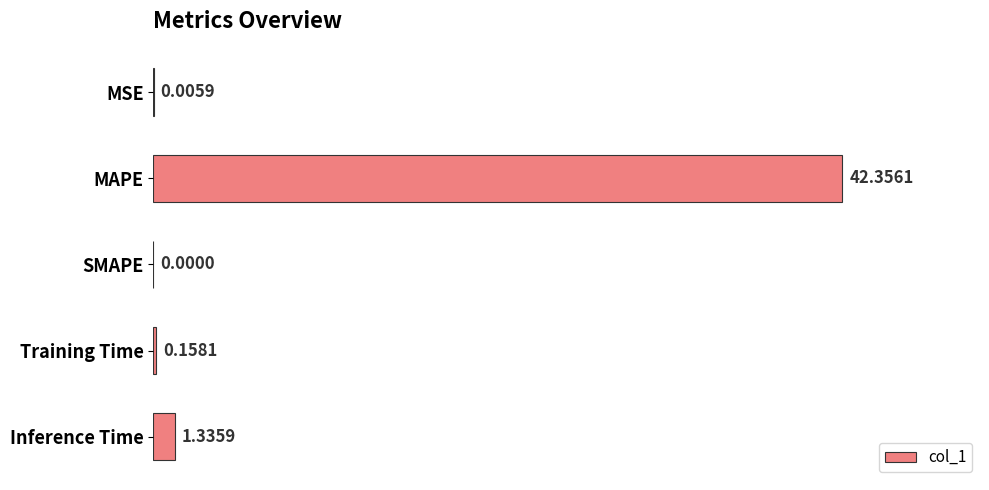

Are the bars horizontal?

Yes